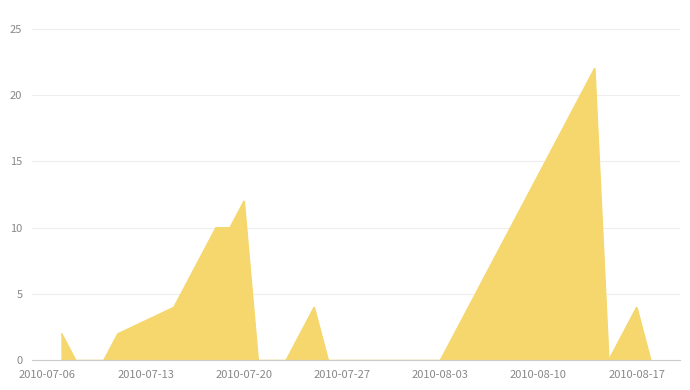

What is the maximum value shown in the chart?

22